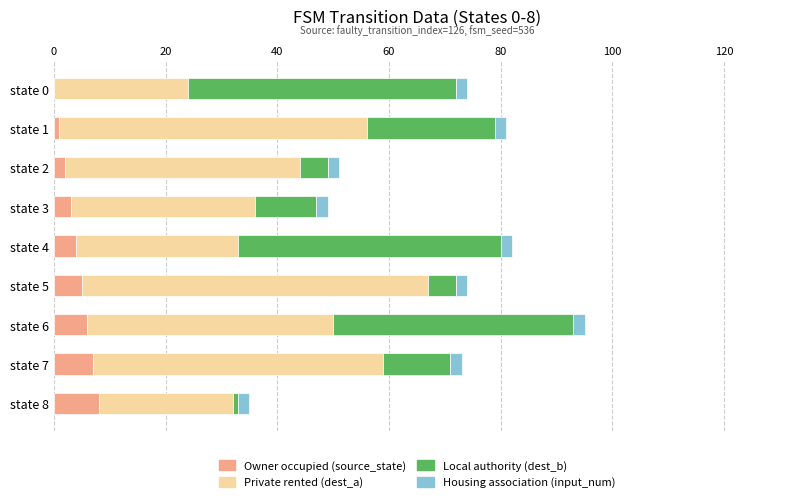

What is the highest value of the Owner occupied (source_state) series?

8